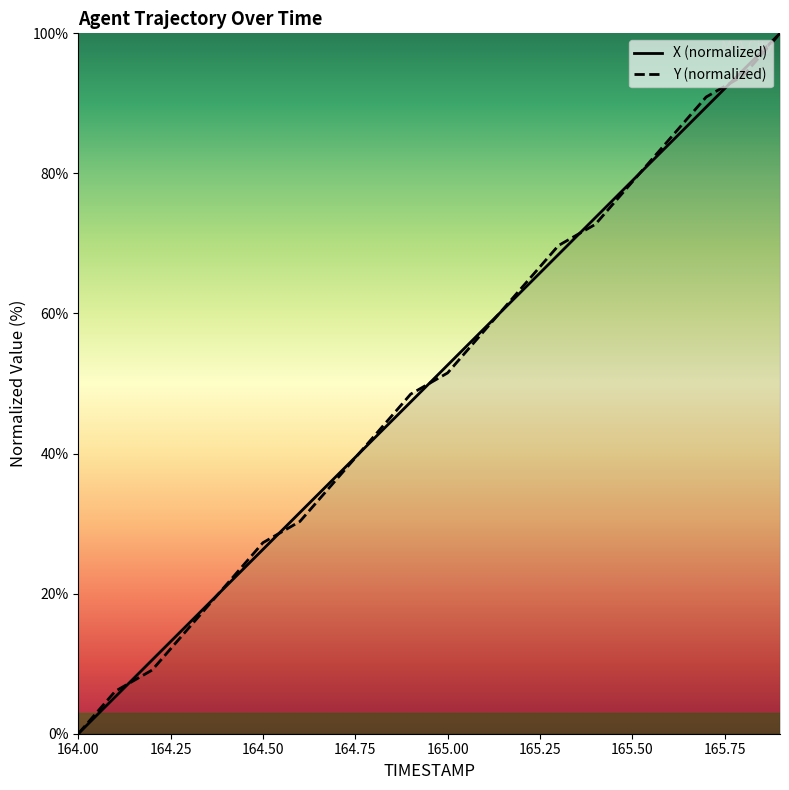

Which series changed the most between 164.7 and 165.7?

Y